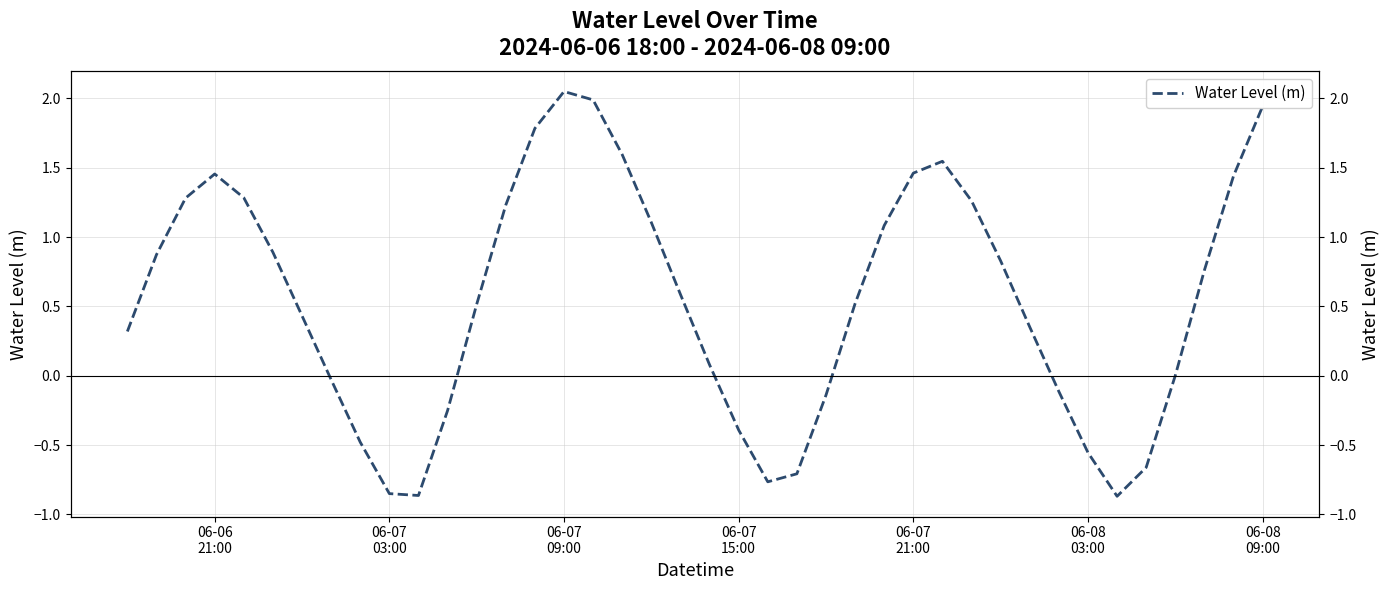

Reading left to right, what are all the values shown in this chart?

0.3	0.9	1.3	1.5	1.3	0.9	0.4	-0.0	-0.5	-0.9	-0.9	-0.3	0.5	1.2	1.8	2.0	2.0	1.6	1.1	0.6	0.1	-0.4	-0.8	-0.7	-0.1	0.5	1.1	1.5	1.5	1.3	0.8	0.4	-0.1	-0.6	-0.9	-0.7	0.0	0.8	1.4	1.9